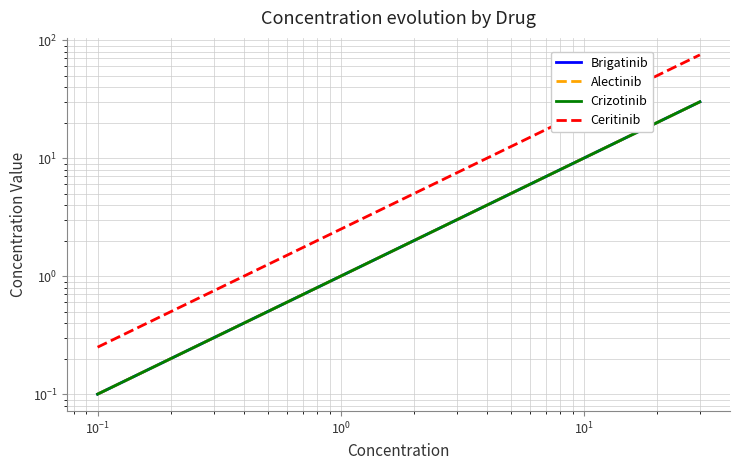

Is this an area chart (filled region under the line)?

No